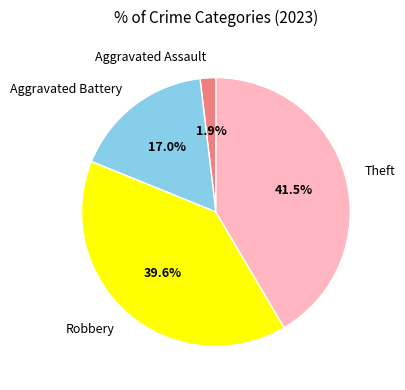

Does any single category account for the majority?

No